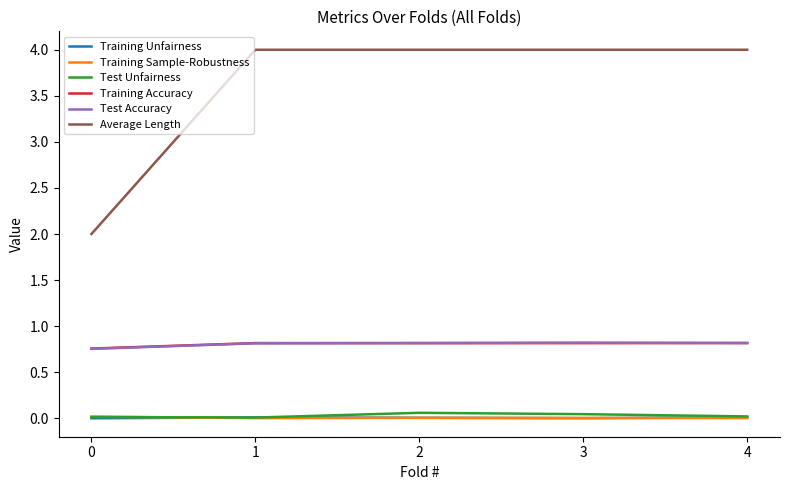

What is the sum of the Test Accuracy values at 2 and 0?

1.6